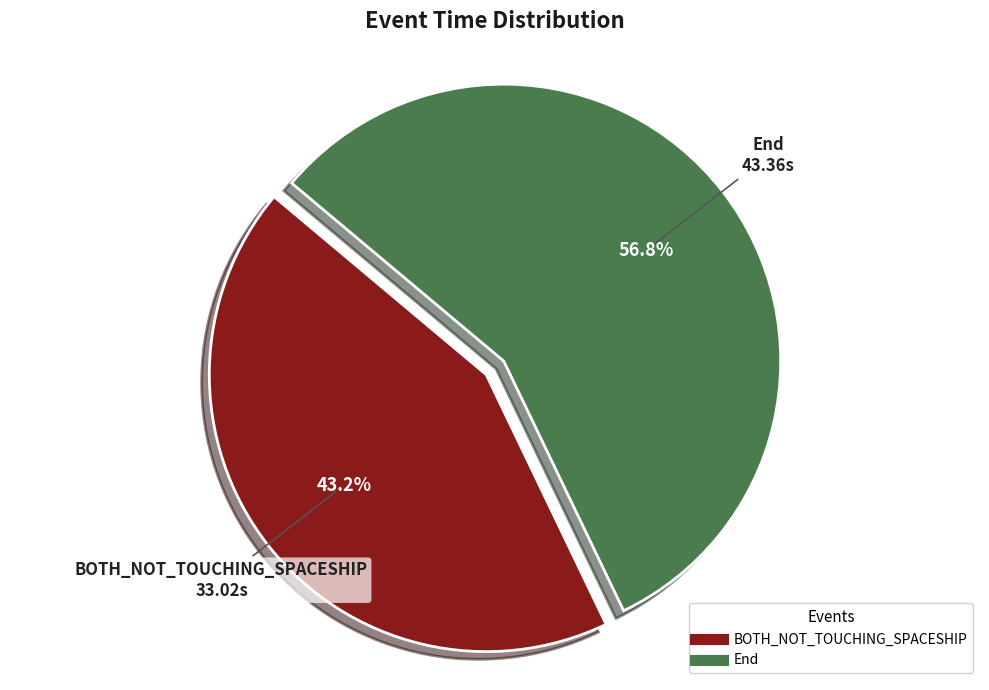

Does any single category account for the majority?

Yes